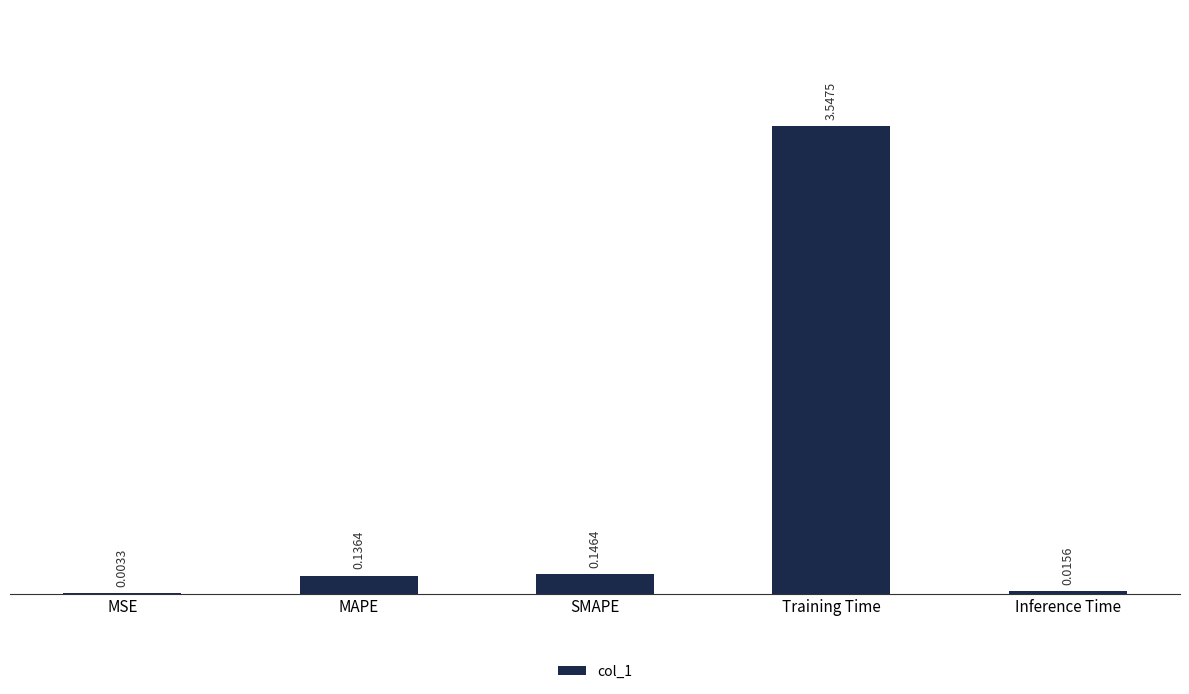

Which label corresponds to the largest value in the chart?

Training Time